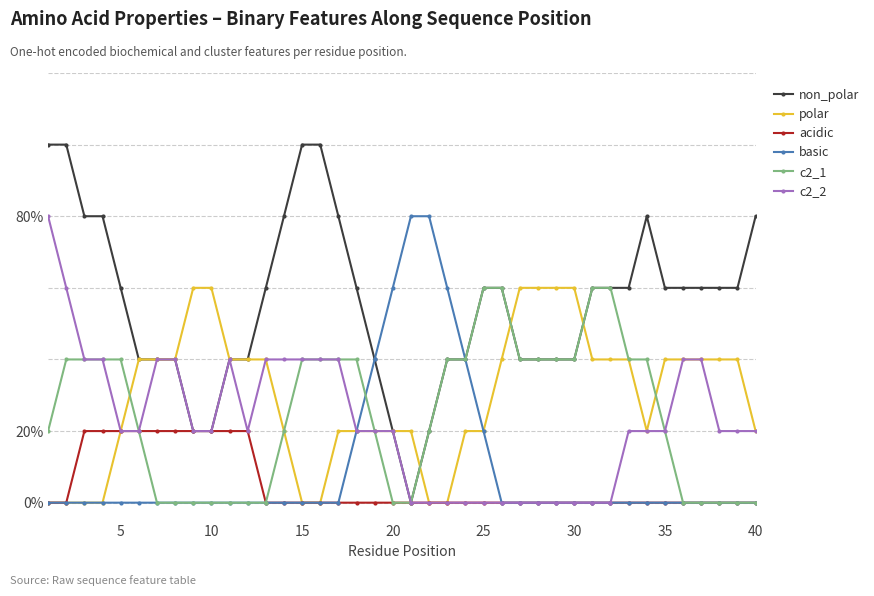

List the series in order of their peak value, highest first.

non_polar, basic, c2_2, polar, c2_1, acidic